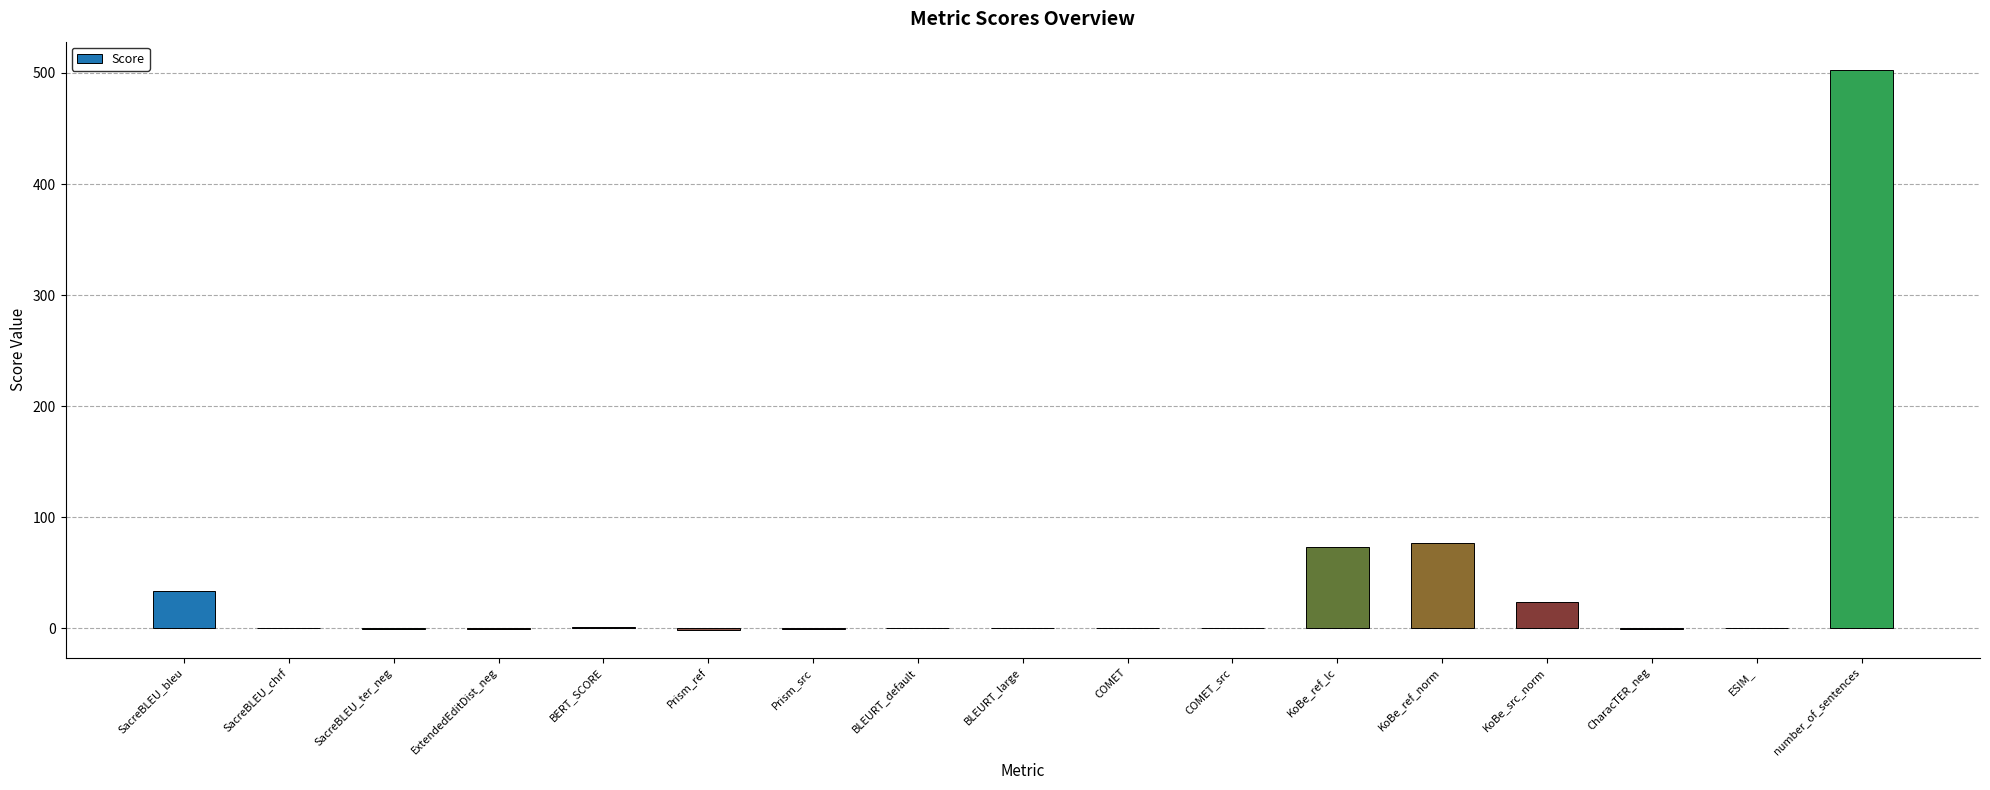

Which label corresponds to the largest value in the chart?

number_of_sentences